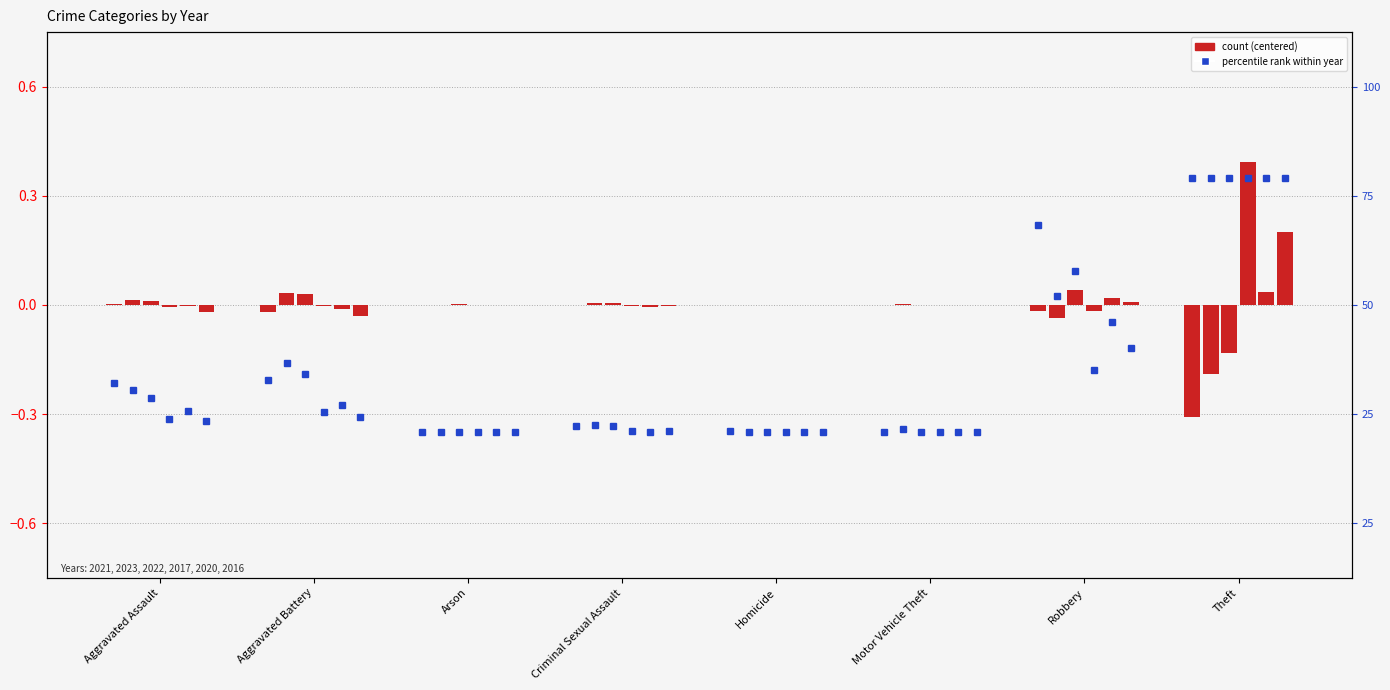

What is the label of the 4th bar from the right?

Homicide